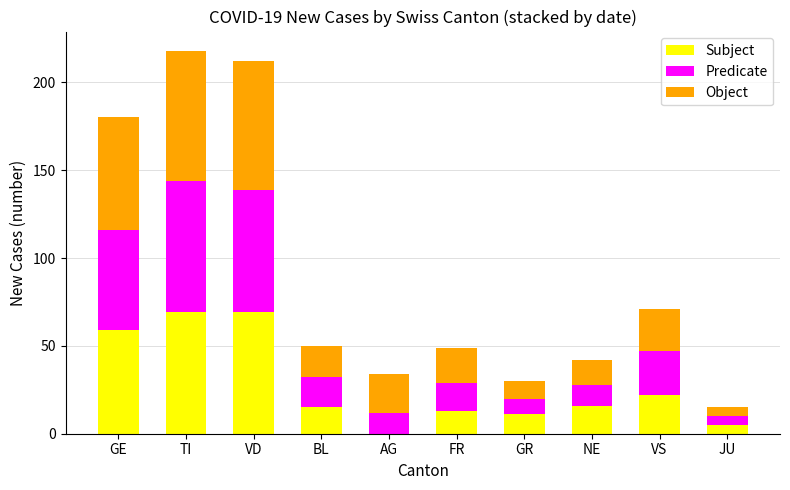

What is the sum of all Subject values?

279